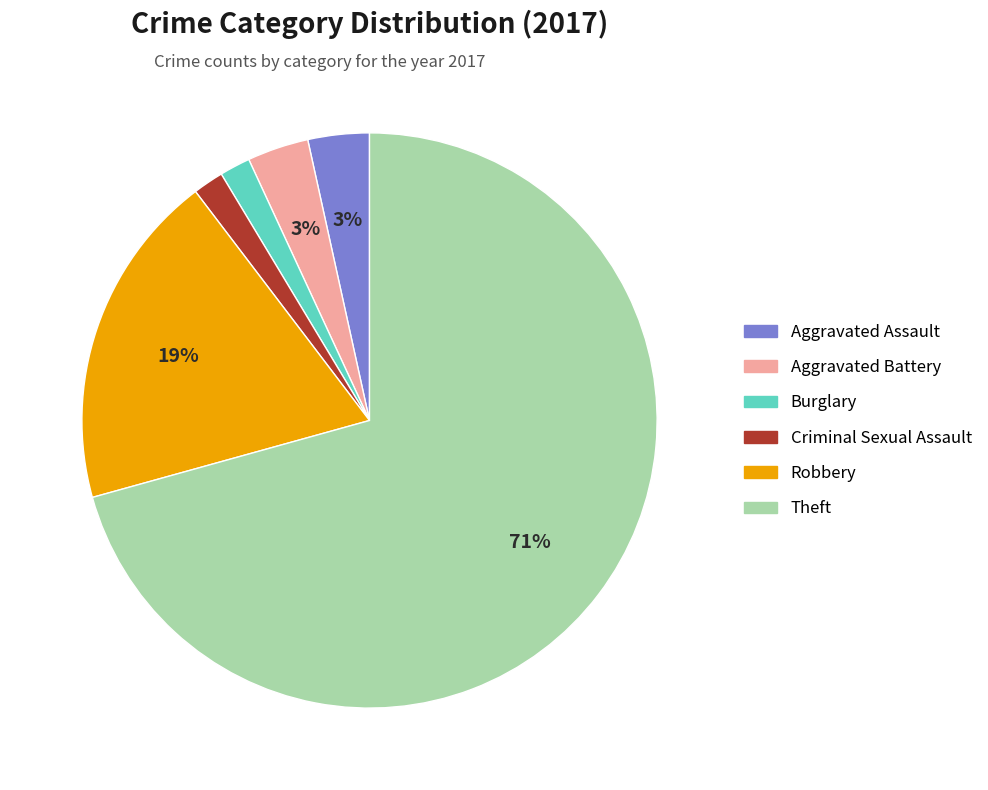

What is the largest slice in the pie chart?

Theft